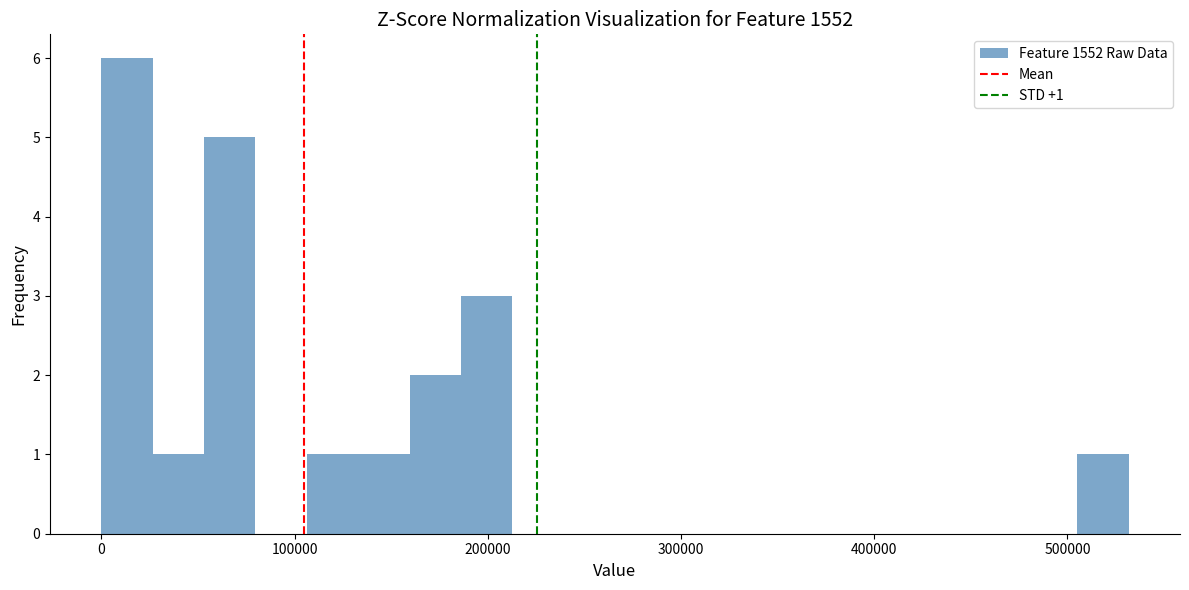

Read against the x-axis, roughly where is the centre of the tallest bar?

10000